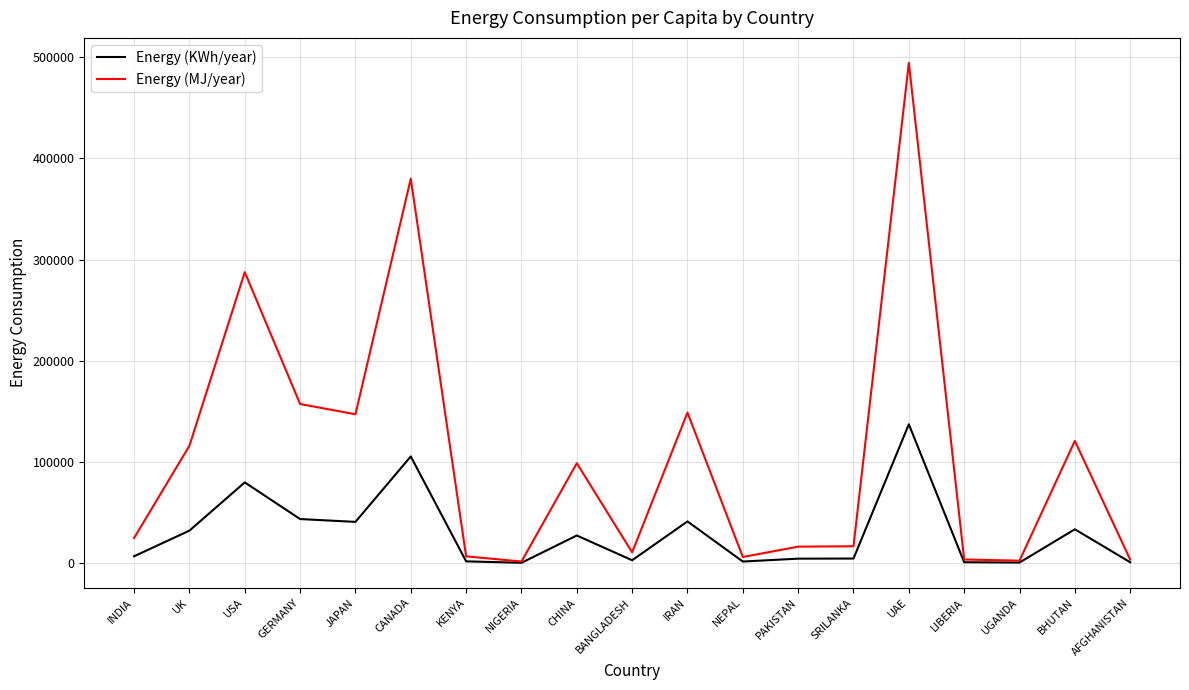

How many lines are shown in the chart?

2